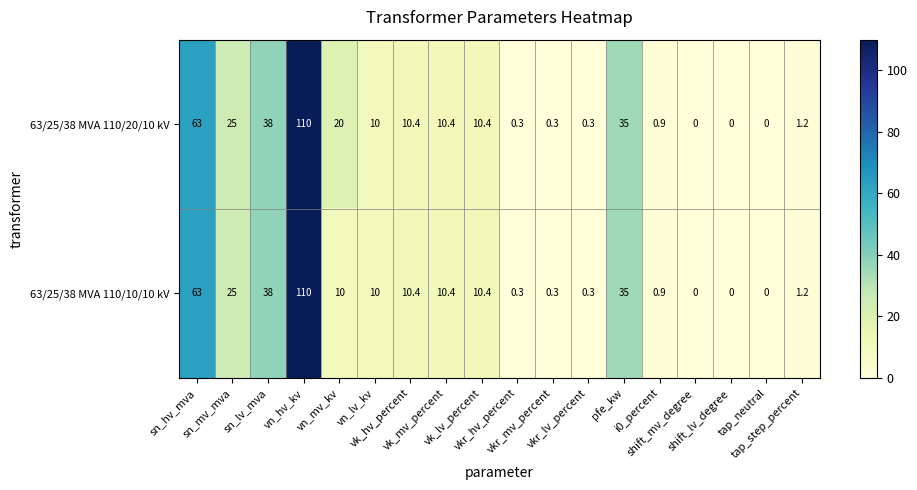

Rank the series by their average value, from lowest to highest.

63/25/38 MVA 110/10/10 kV, 63/25/38 MVA 110/20/10 kV